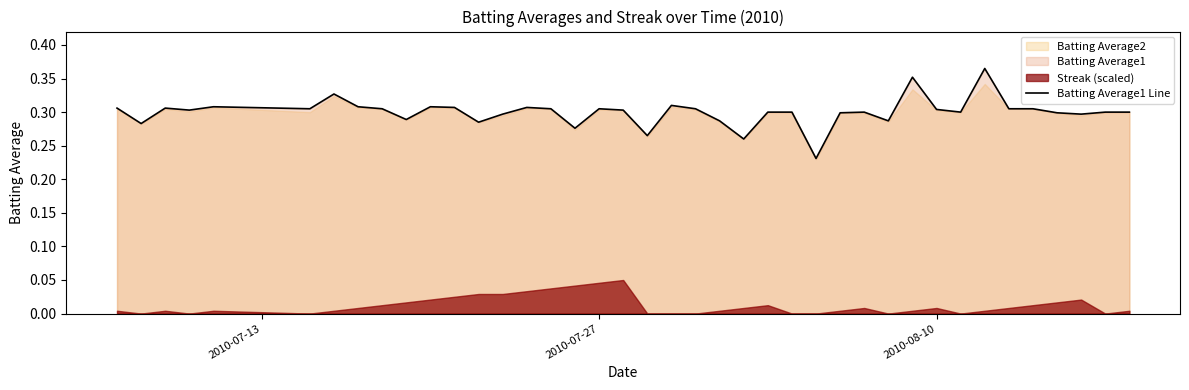

Reading left to right, transcribe all the data shown in this chart.

0.3	0.3	0.3	0.3	0.3	0.3	0.3	0.3	0.3	0.3	0.3	0.3	0.3	0.3	0.3	0.3	0.3	0.3	0.3	0.3	0.3	0.3	0.3	0.3	0.3	0.3	0.2	0.3	0.3	0.3	0.4	0.3	0.3	0.4	0.3	0.3	0.3	0.3	0.3	0.3